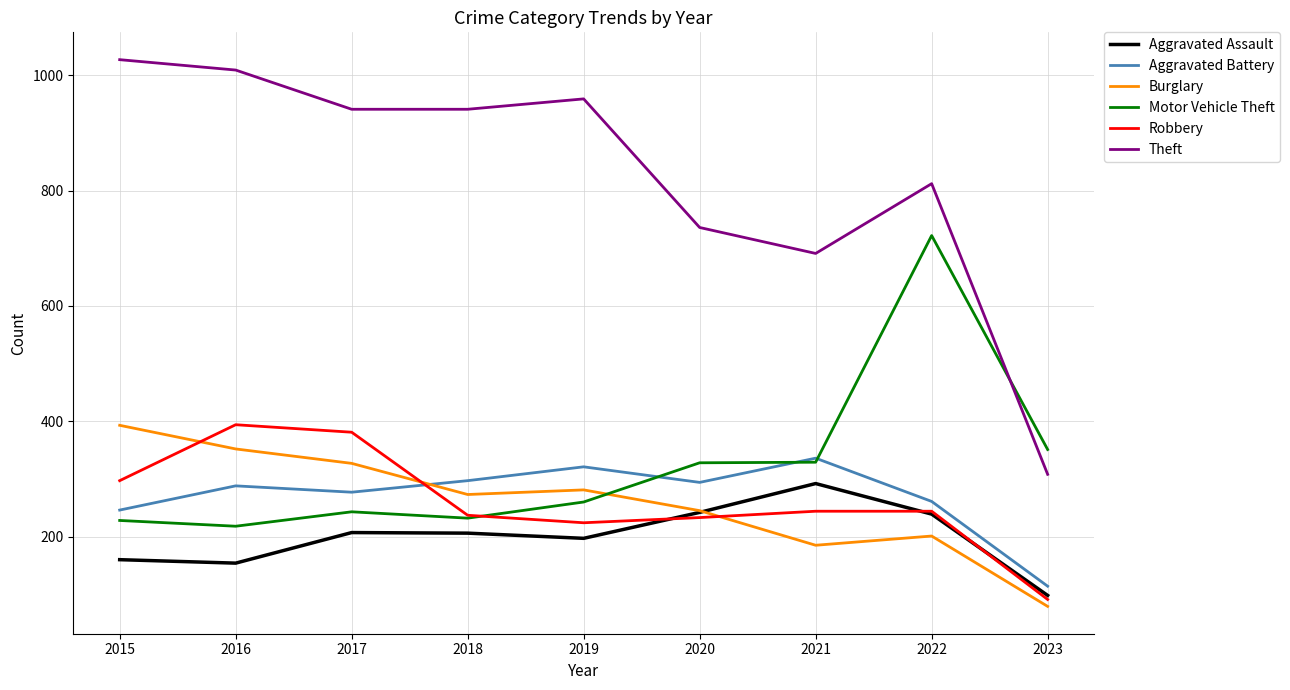

True or false: Aggravated Assault has a value of 388 at 2022.

False